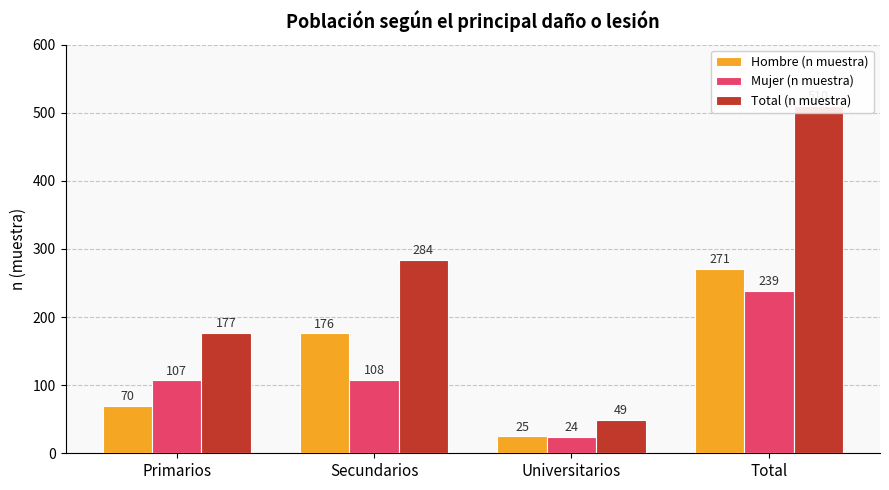

Which category has the lowest value in the Total (n muestra) series?

Universitarios